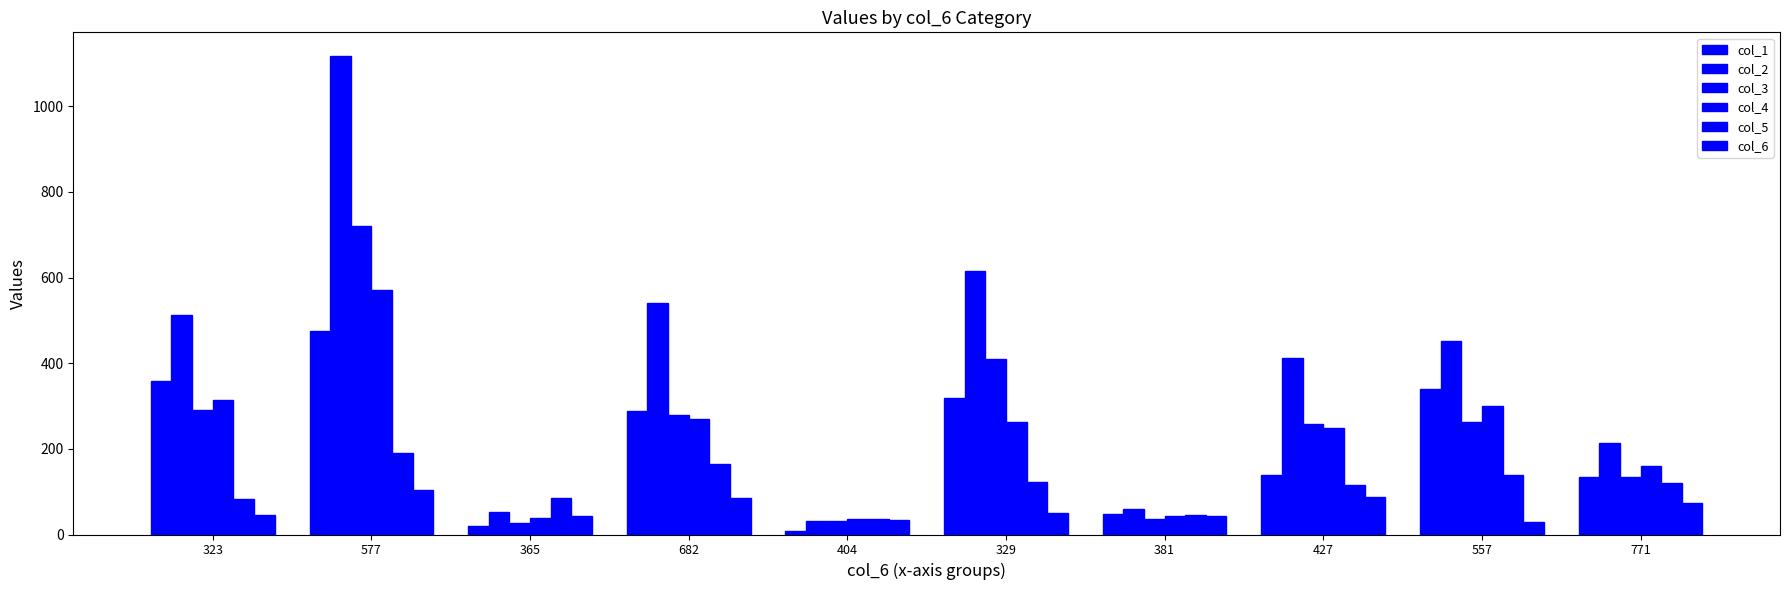

Reading left to right, transcribe all the data shown in this chart.

col_1: 323=358	577=475	365=21	682=289	404=9	329=318	381=49	427=139	557=339	771=135
col_2: 323=513	577=1117	365=53	682=540	404=32	329=615	381=60	427=413	557=453	771=213
col_3: 323=290	577=721	365=27	682=279	404=32	329=409	381=37	427=257	557=262	771=135
col_4: 323=314	577=570	365=39	682=269	404=37	329=263	381=44	427=249	557=299	771=161
col_5: 323=83	577=191	365=85	682=165	404=37	329=122	381=45	427=116	557=139	771=121
col_6: 323=46	577=103	365=44	682=86	404=35	329=50	381=44	427=88	557=30	771=74